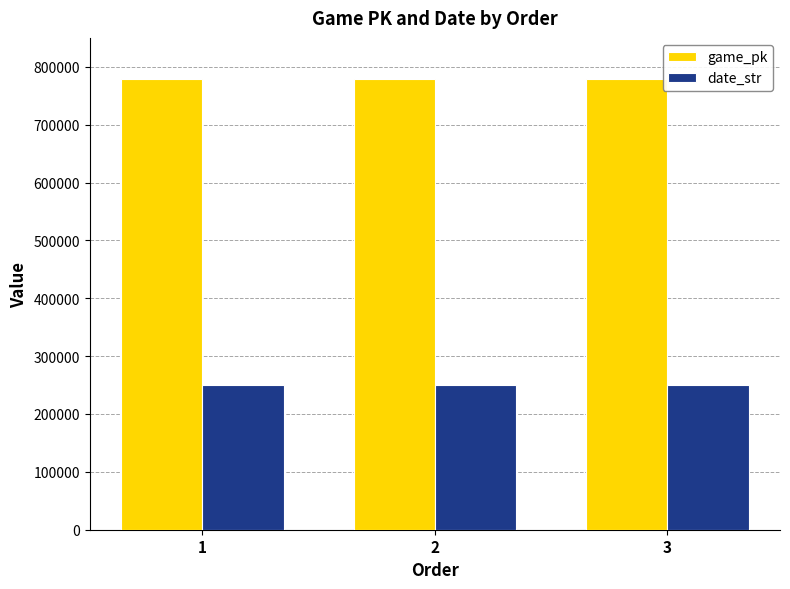

What are all the series names shown in the legend?

game_pk, date_str